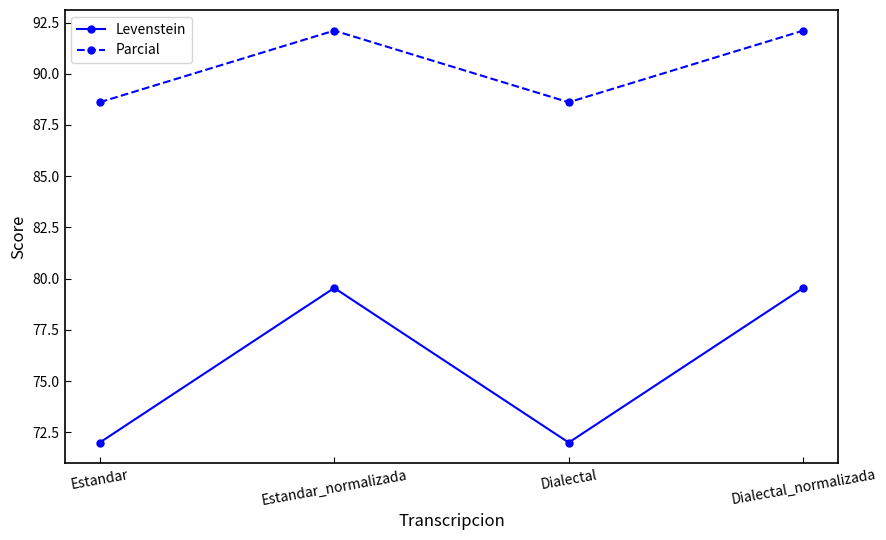

True or false: Levenstein and Parcial cross at least once.

False